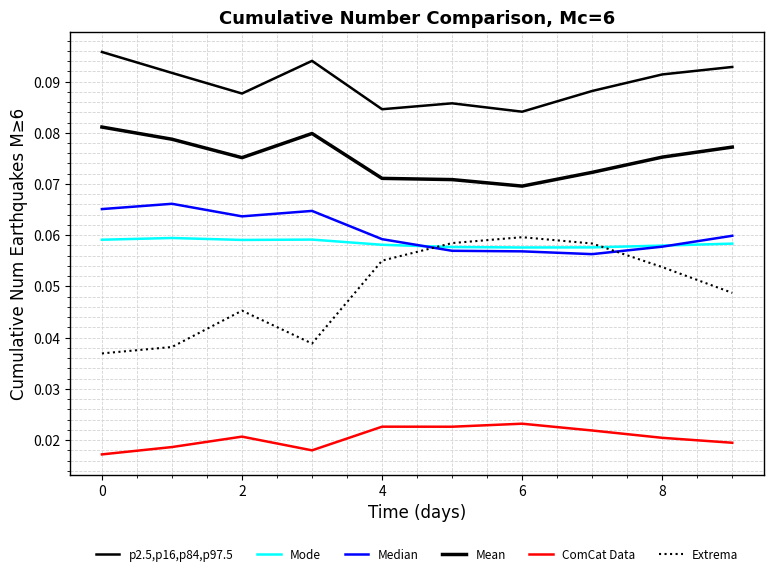

What is the value of the Mode point at the 7th from the left?

0.1